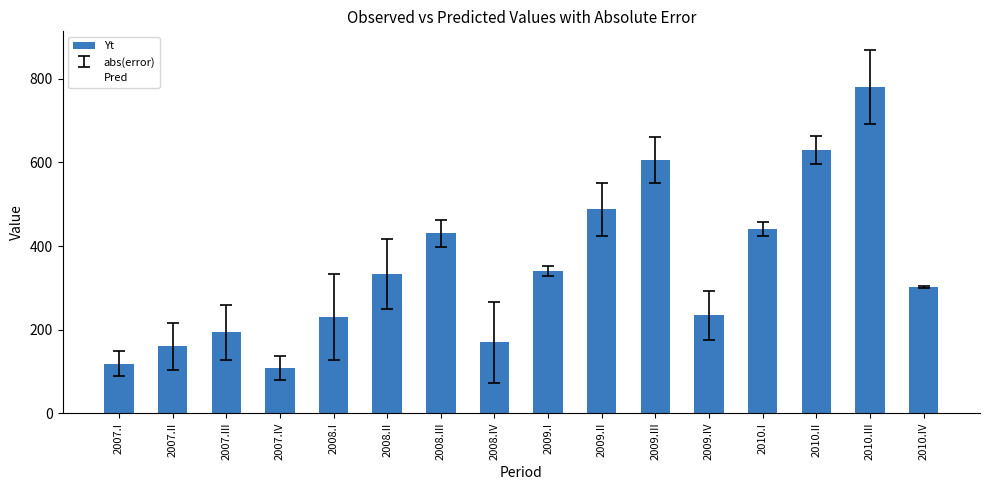

Reading left to right, what are all the values shown in this chart?

2007.I=118	2007.II=160	2007.III=193	2007.IV=107	2008.I=230	2008.II=333	2008.III=430	2008.IV=170	2009.I=340	2009.II=488	2009.III=606	2009.IV=234	2010.I=441	2010.II=629	2010.III=781	2010.IV=302